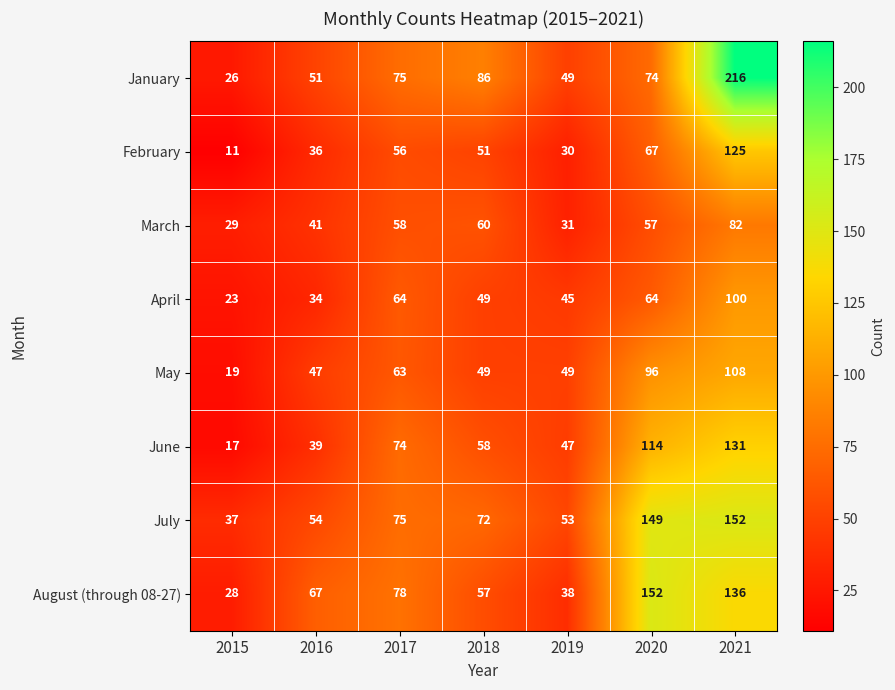

What is the difference between the maximum and minimum values in the July series?

115